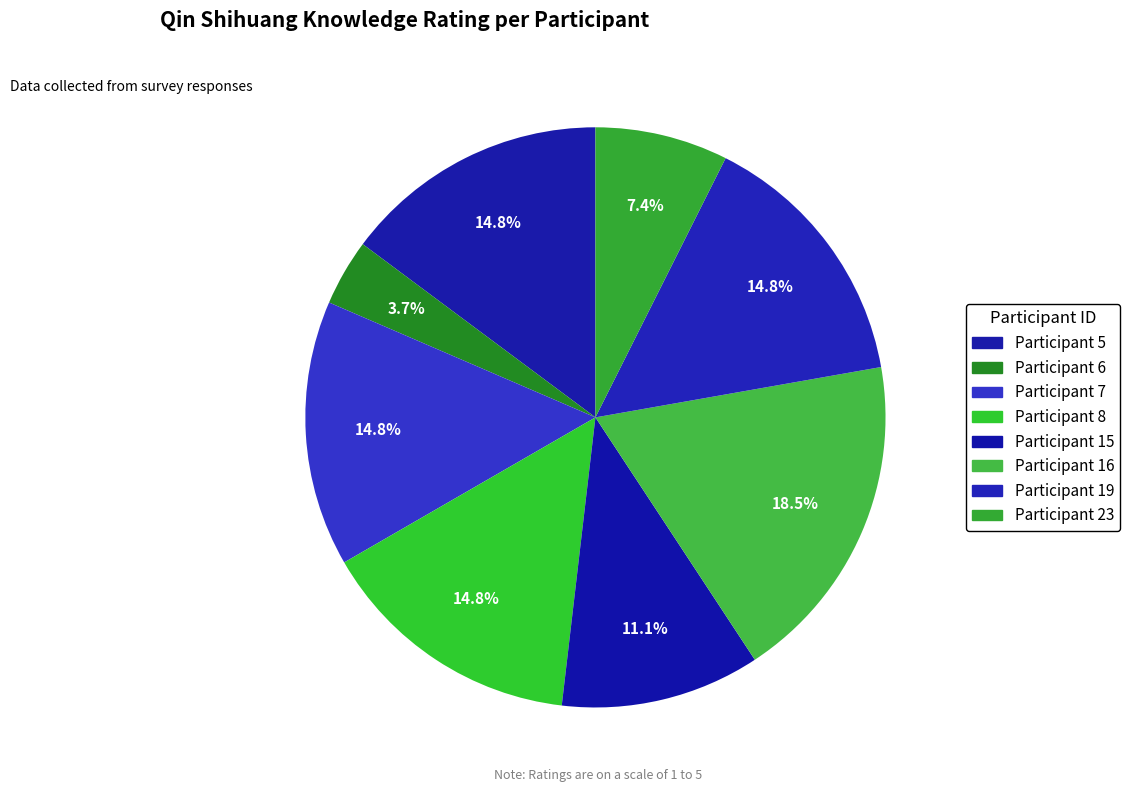

Is there any slice that represents more than half of the pie?

No